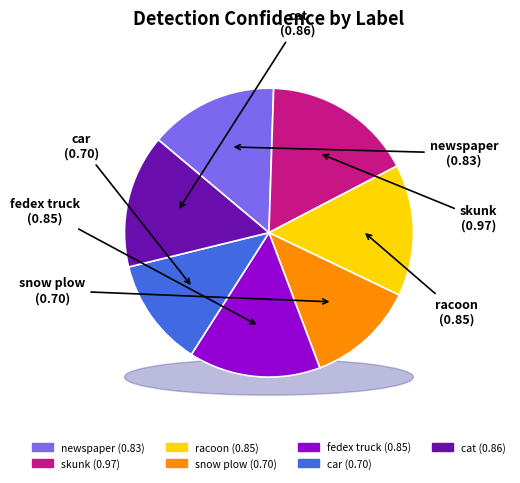

Rank the categories by value from highest to lowest.

skunk, cat, racoon, fedex truck, newspaper, snow plow, car